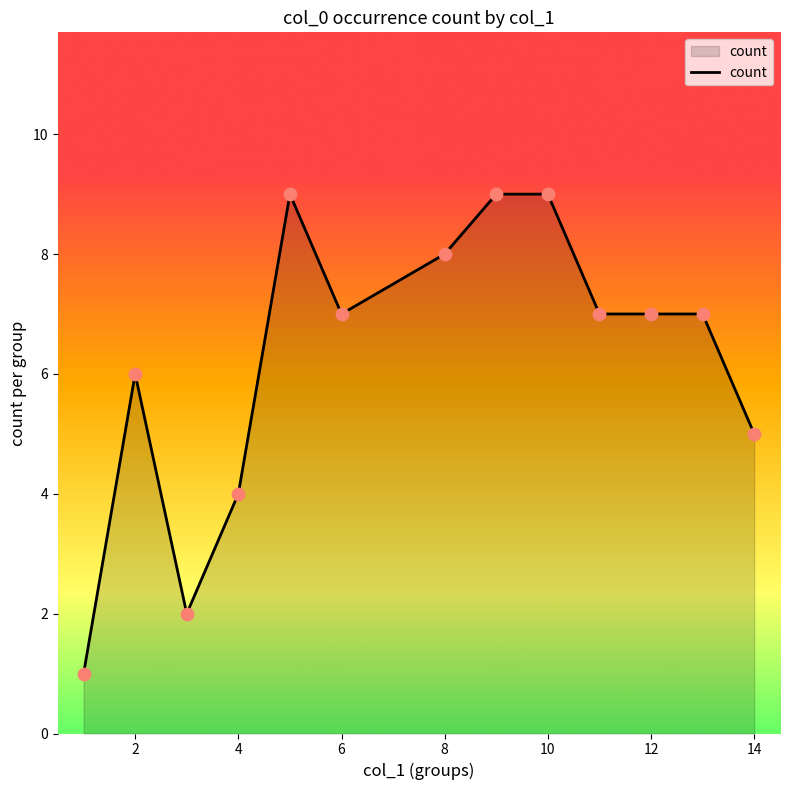

What is the difference between the maximum and minimum values?

8